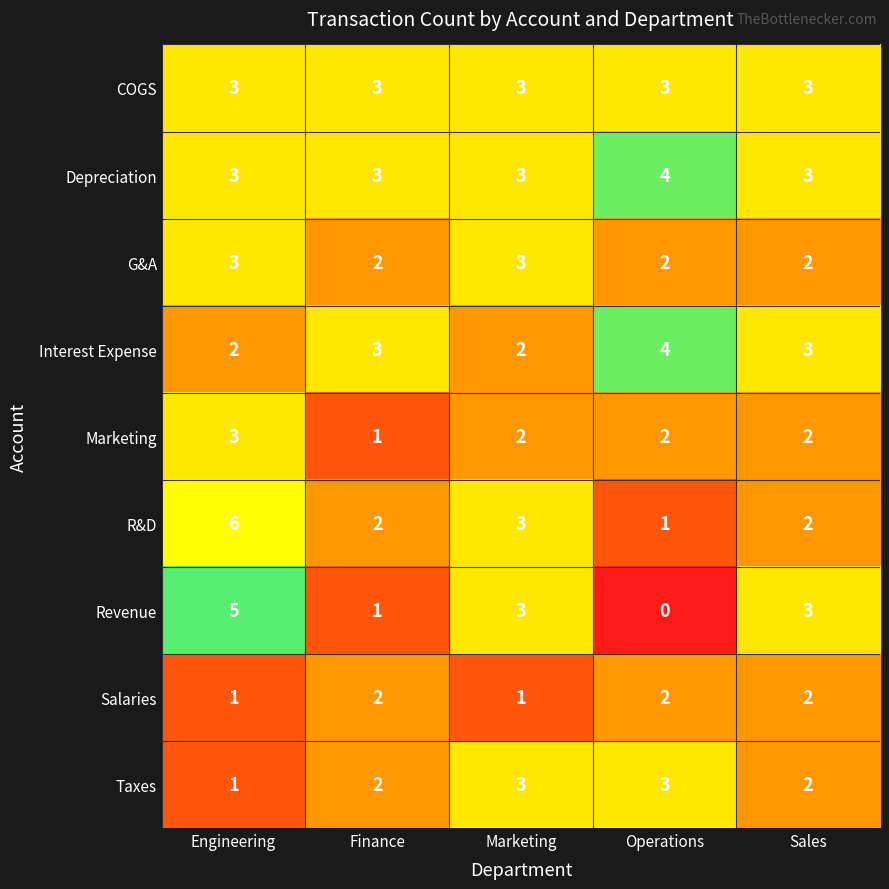

Which series has the largest total across all categories?

Depreciation